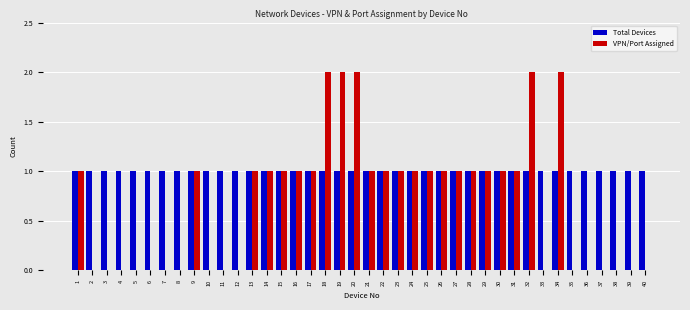

Is it true that Total Devices equals 1 at 24?

True